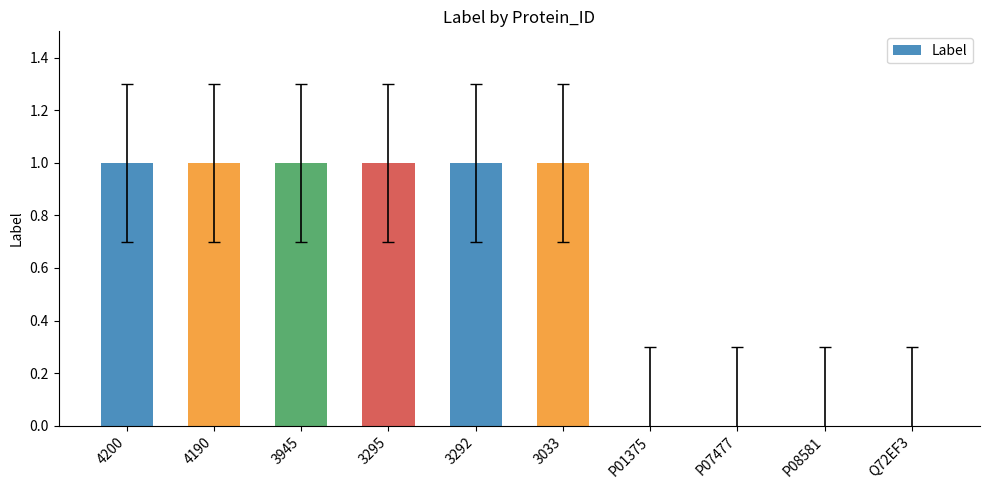

The value at 3033 is 1. True or false?

True